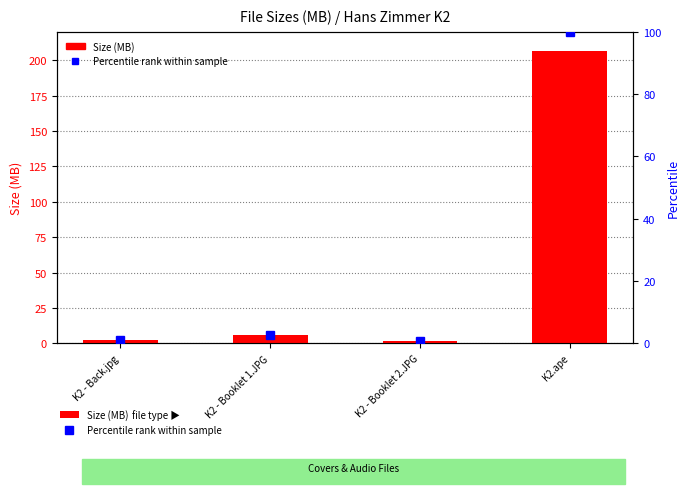

Reading left to right, transcribe all the data shown in this chart.

Size (MB): 2.5	5.7	1.8	206.7
Percentile rank within sample: 1.2	2.7	0.9	100.0